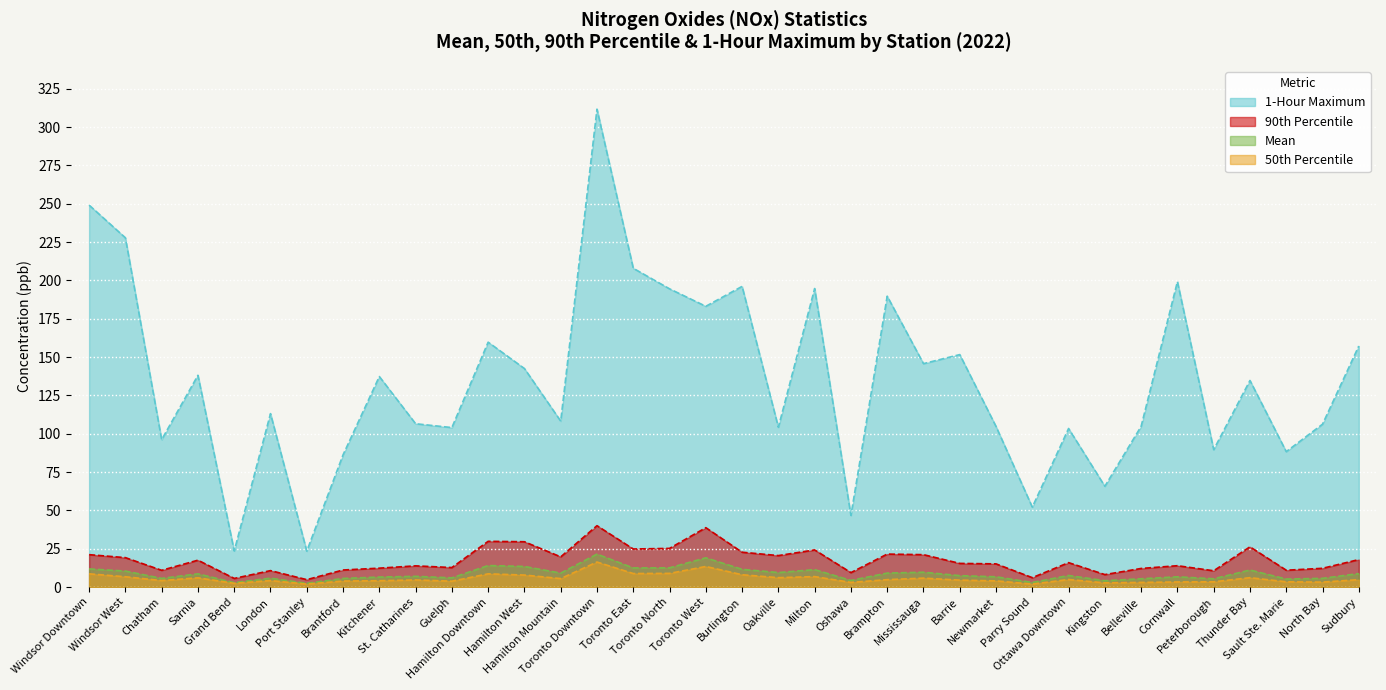

At which category does 1-Hour Maximum reach its first local valley?

Chatham